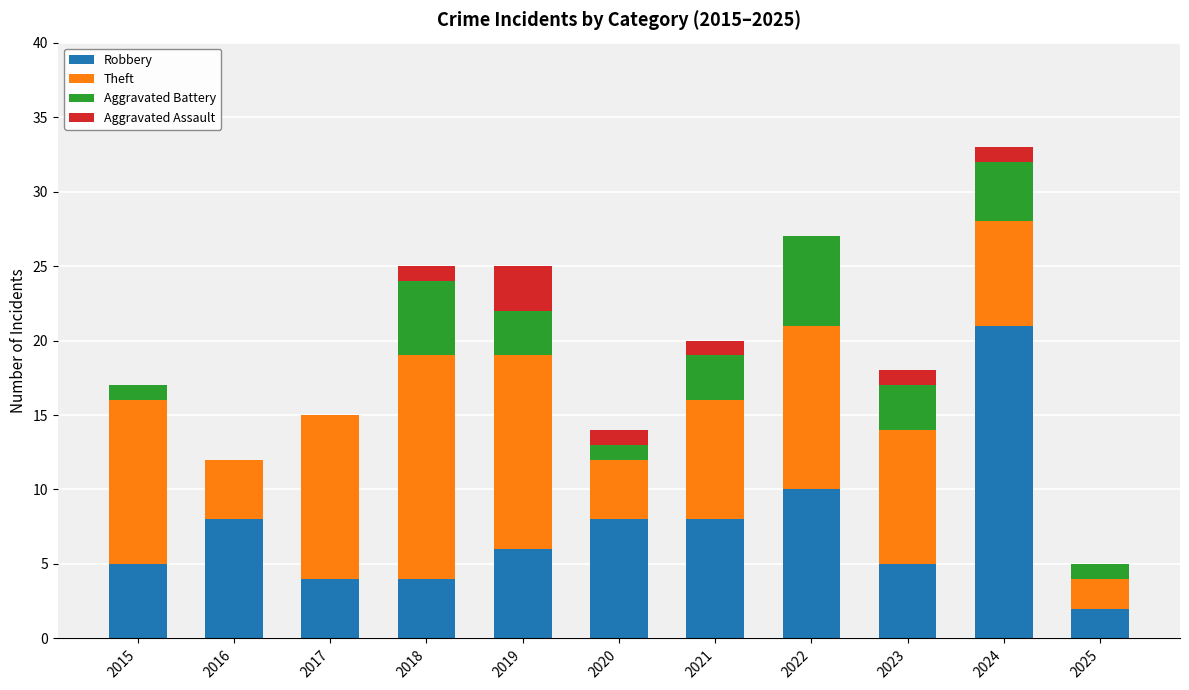

Are the bars grouped side by side (vs. stacked)?

No